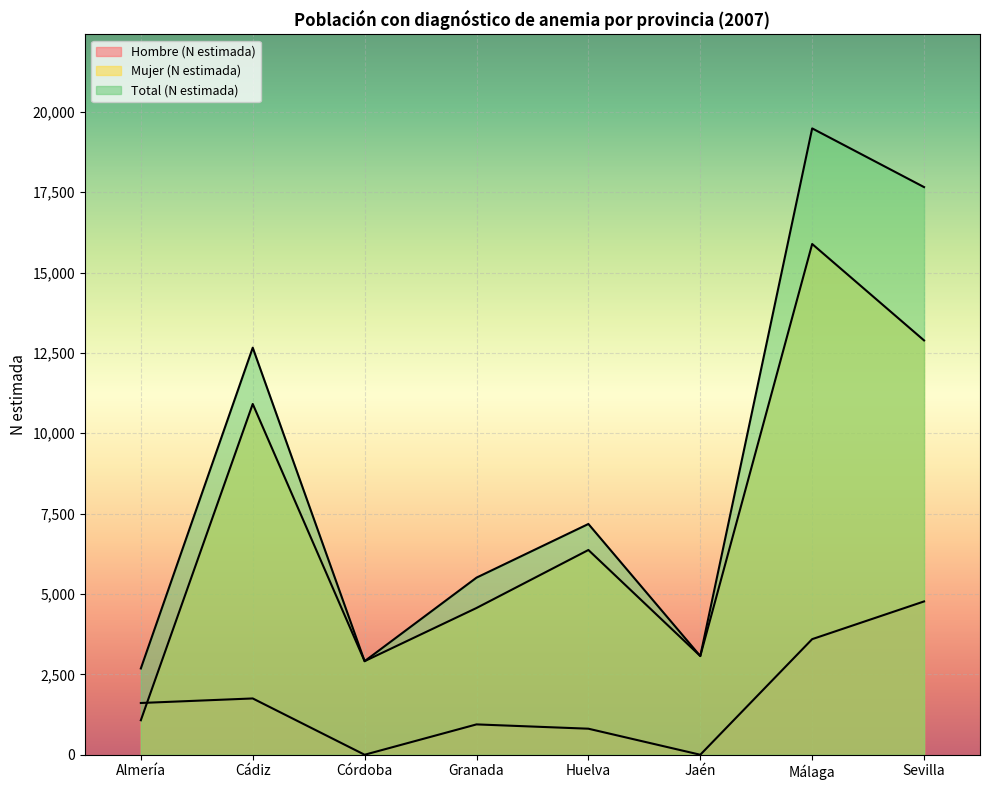

Reading left to right, extract all data points from this chart.

Hombre (N estimada): 1610	1751	0	944	810	0	3596	4769
Mujer (N estimada): 1073	10911	2911	4565	6369	3070	15887	12888
Total (N estimada): 2684	12662	2911	5509	7178	3070	19483	17657